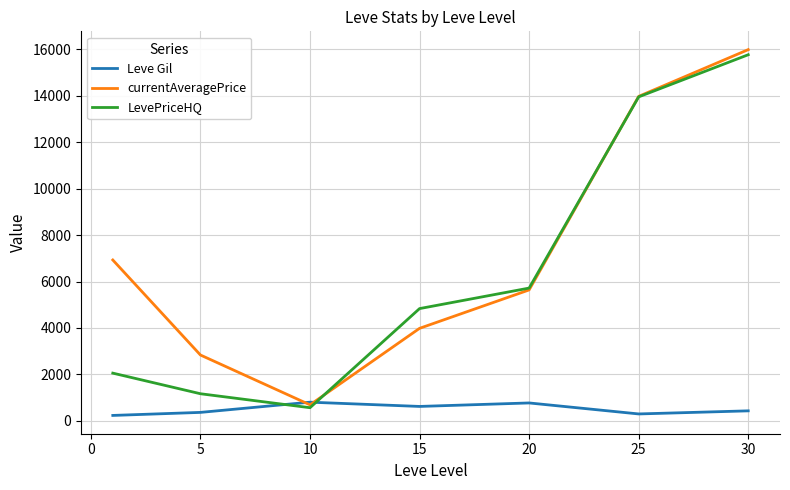

How many times do LevePriceHQ and Leve Gil cross each other?

2